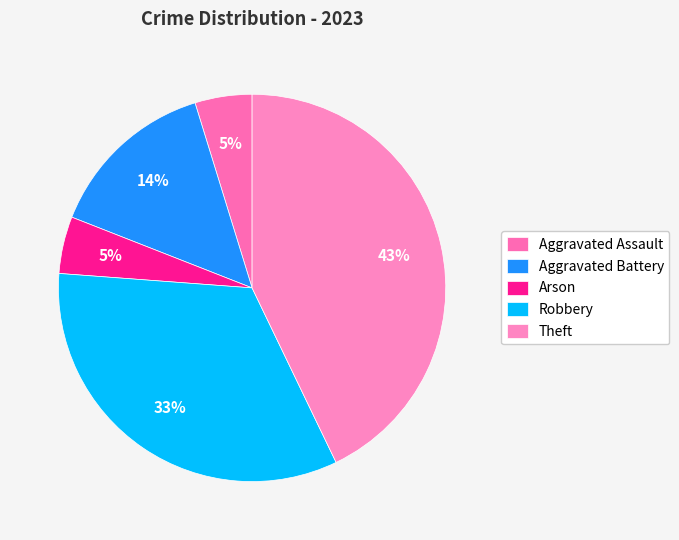

Does Theft account for over 50% of the chart?

No